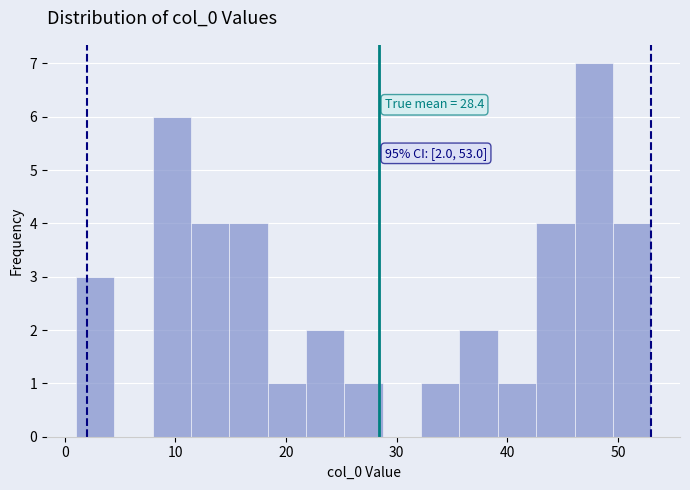

Read against the x-axis, roughly where is the centre of the tallest bar?

48